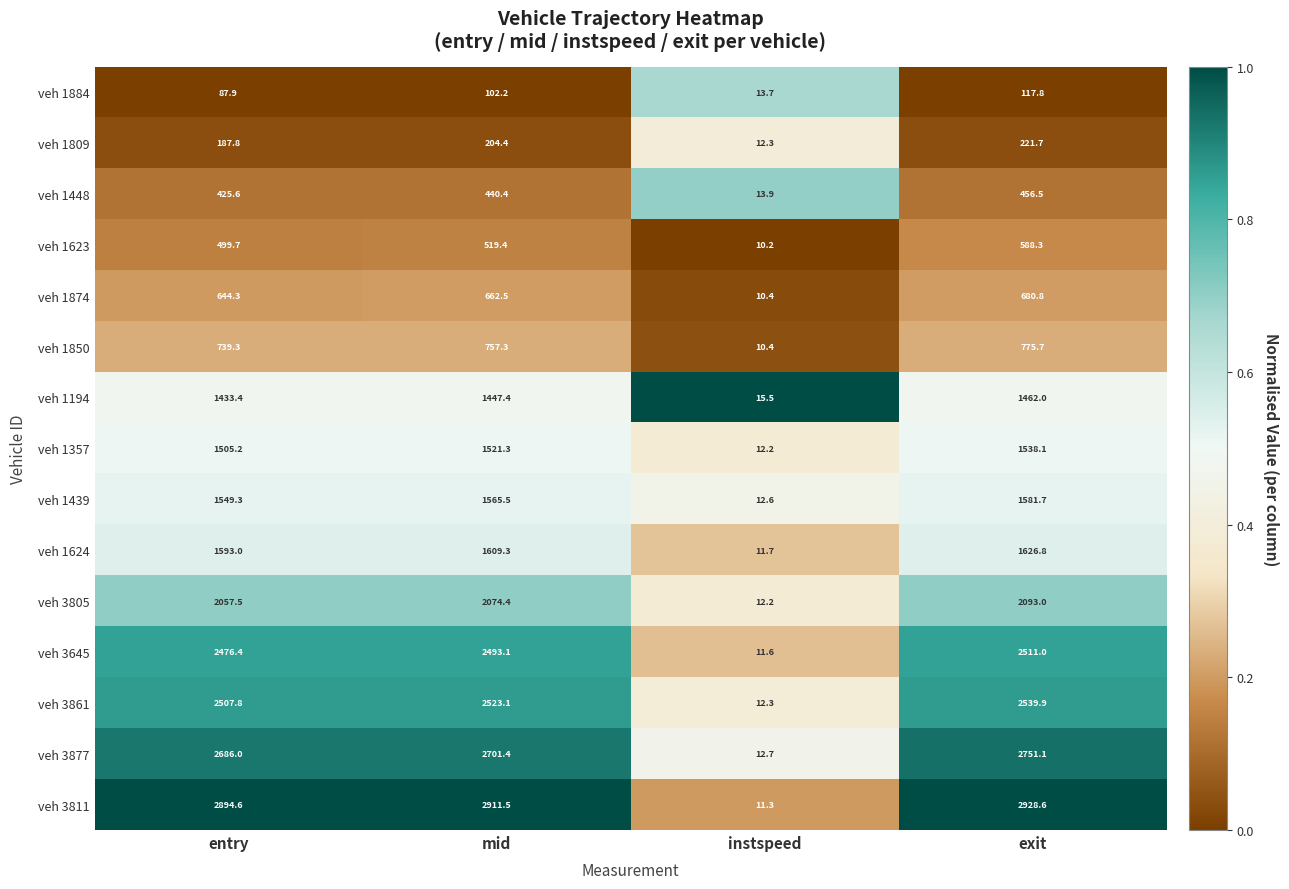

Which series has the largest range (max minus min)?

veh 3811